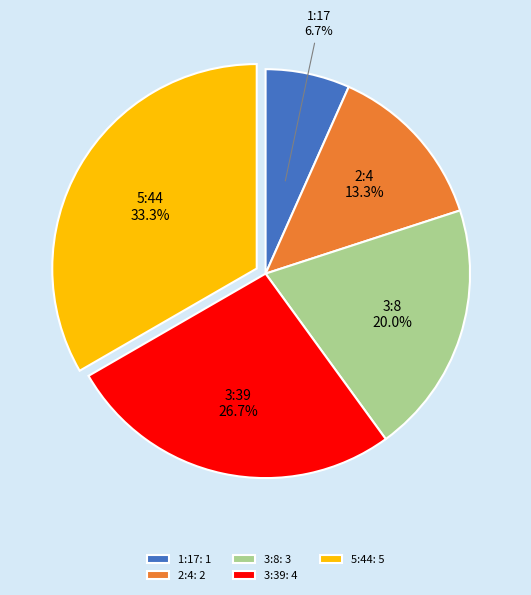

What percentage is the 2:4 slice, to the nearest percent?

13%